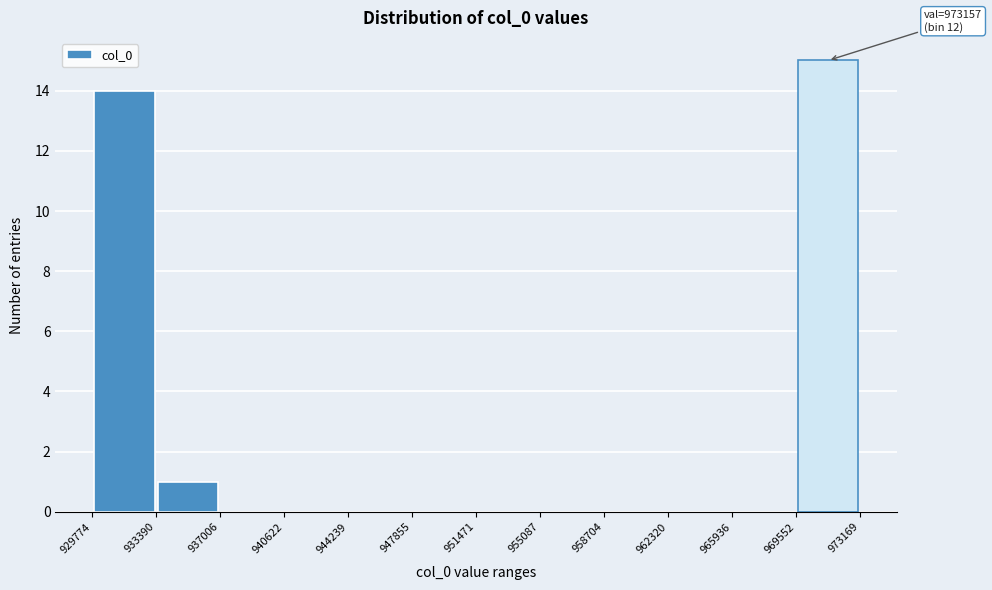

Over which range of the x-axis is the bar tallest?

969552 to 973169